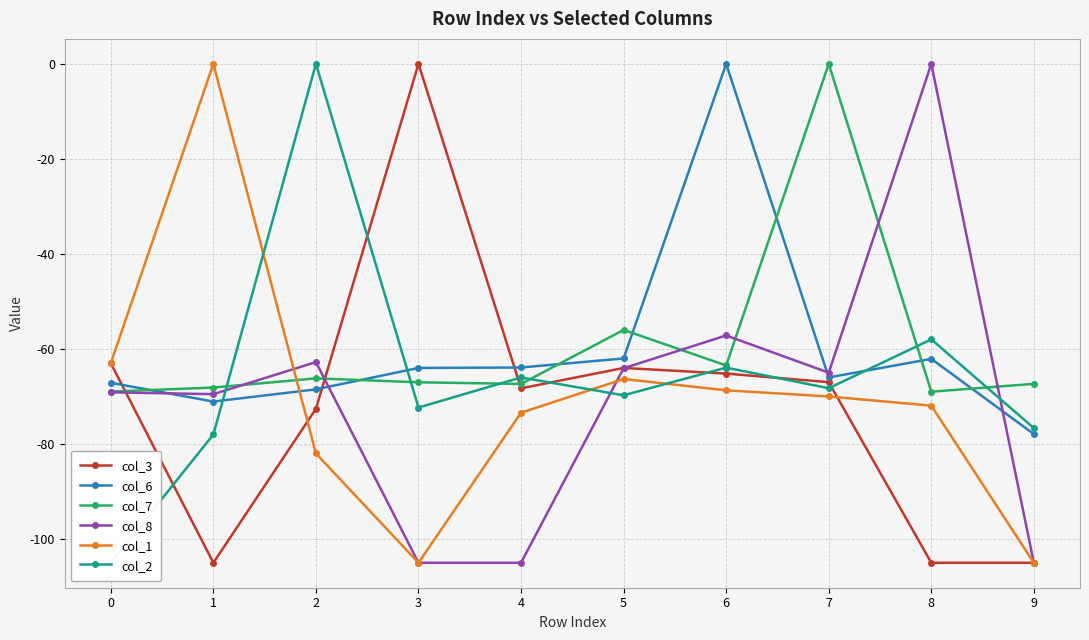

What is the average value of the col_6 series?

-60.3